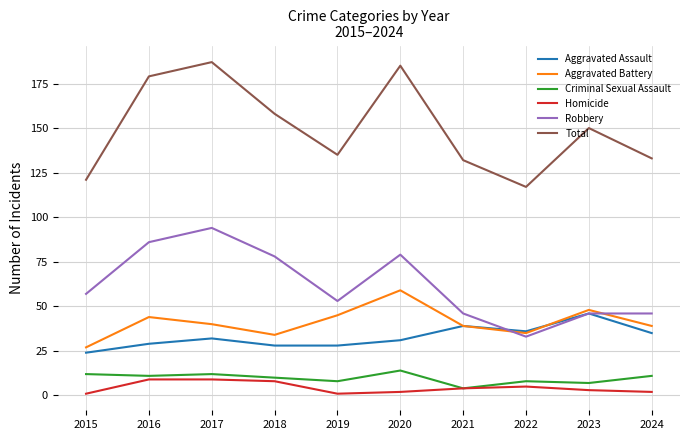

Is it true that Robbery equals 33 at 2015?

False